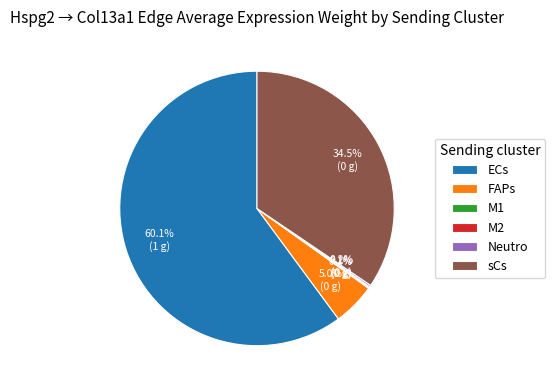

Is there any slice that represents more than half of the pie?

Yes